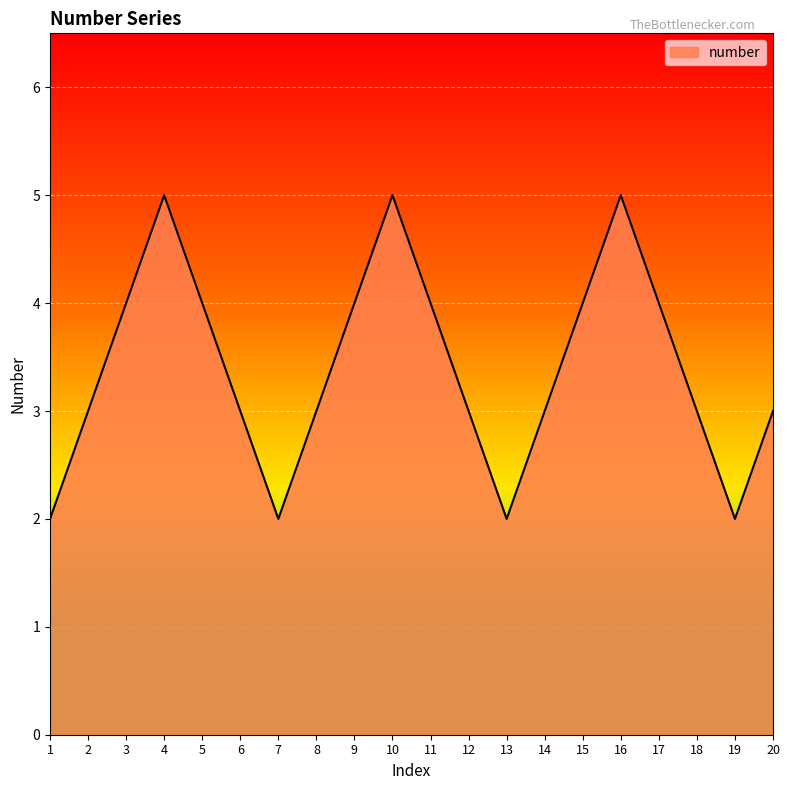

The value at 15 is 4. True or false?

True